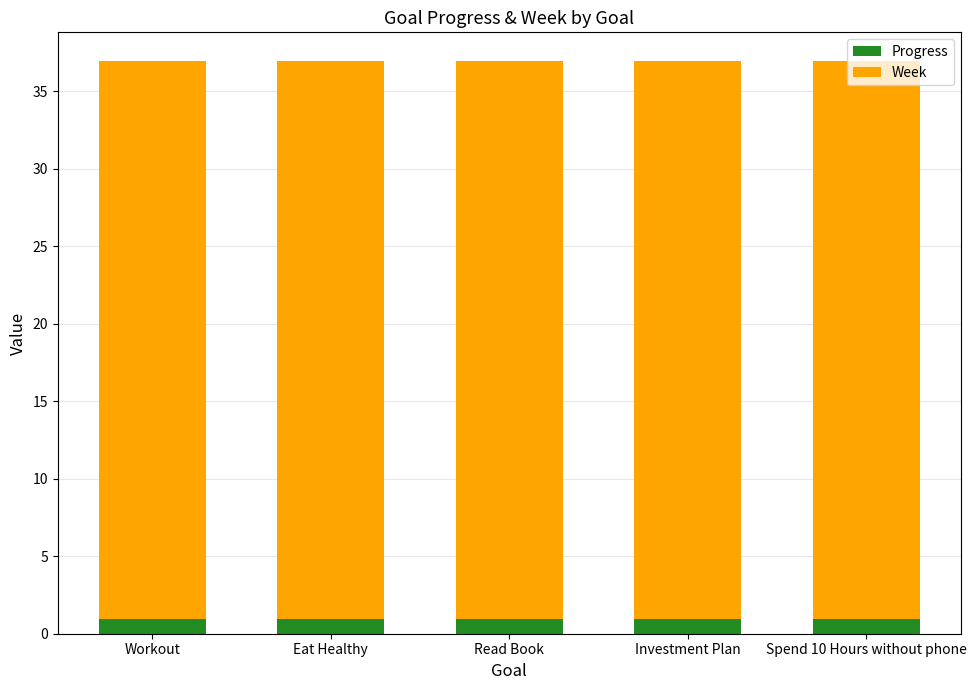

Is it true that Progress equals 1.0 at Eat Healthy?

True